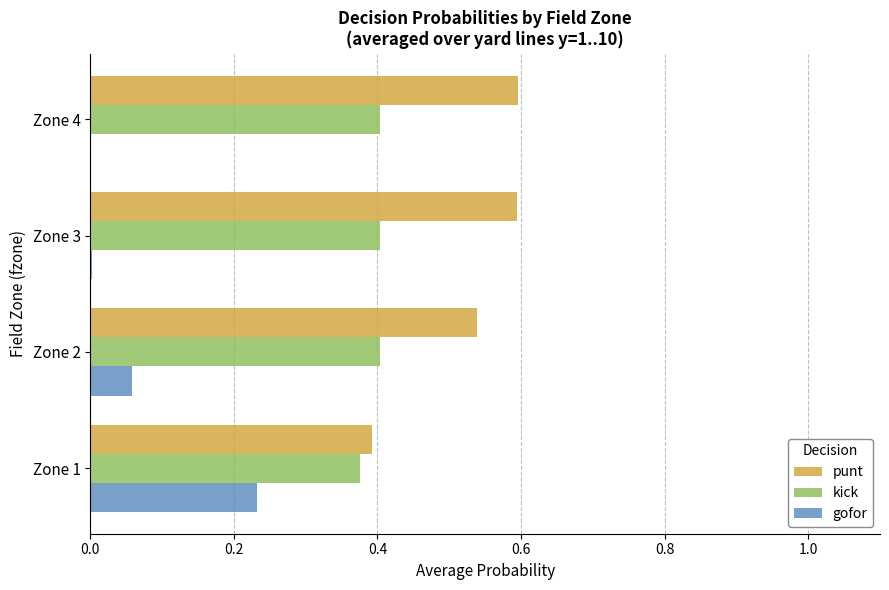

What is the highest value of the punt series?

0.6